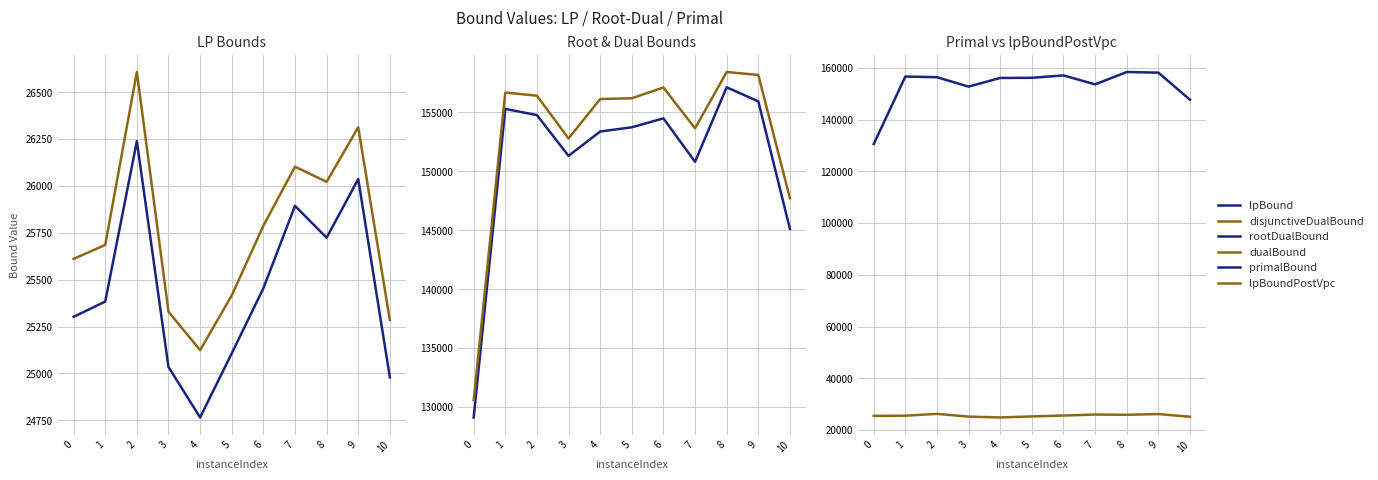

The value of lpBoundPostVpc at 10 is 13735.8. True or false?

False